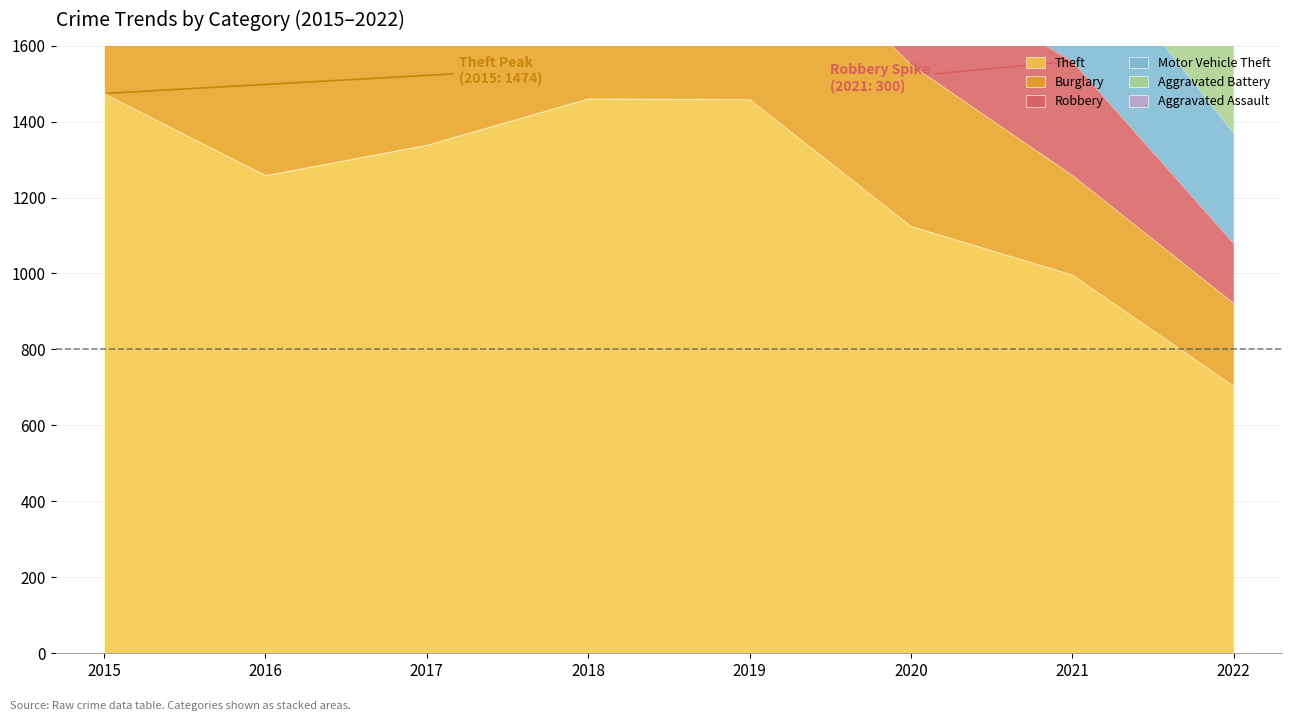

What is the average value of the Aggravated Assault series?

233